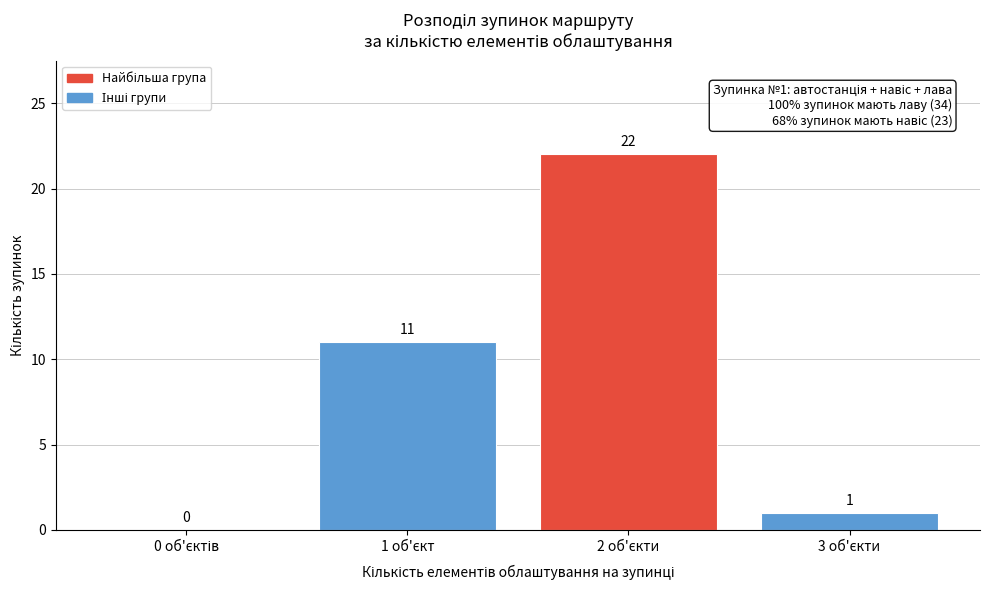

How many data points does each series have?

4